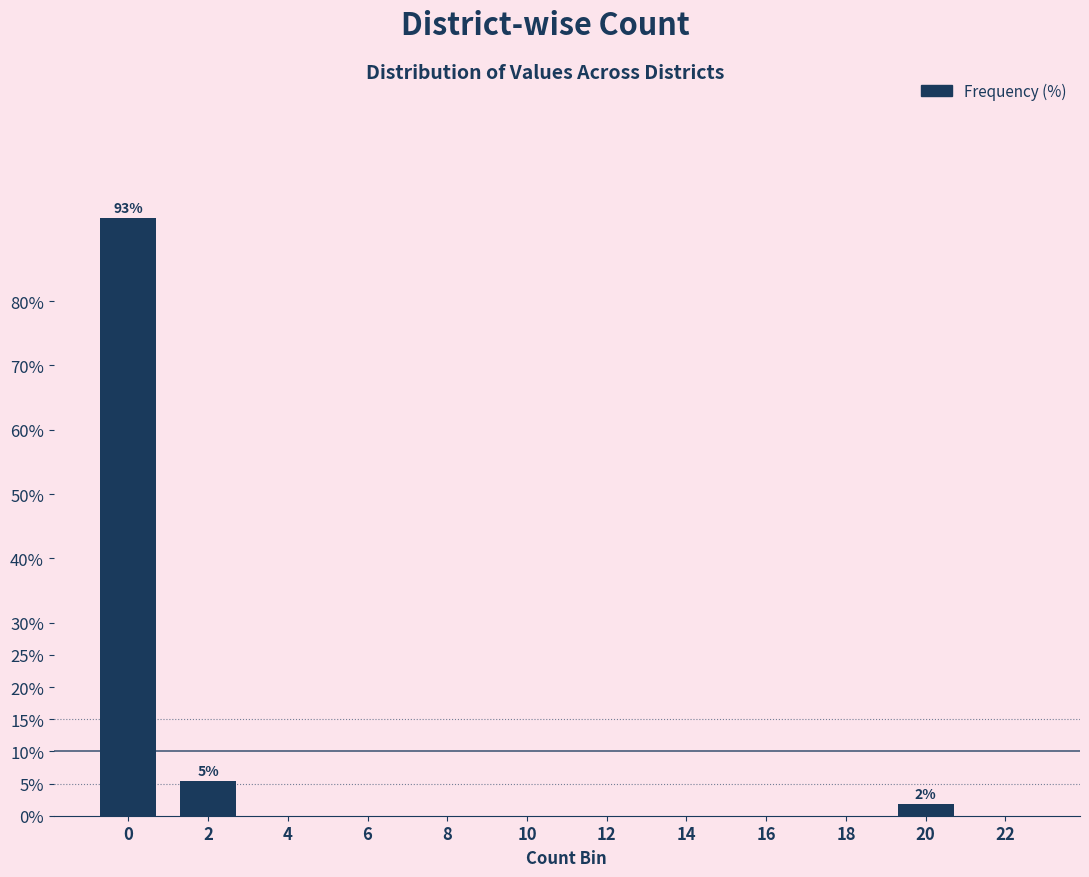

Reading right to left, transcribe all the data shown in this chart.

22=0.0	20=1.8	18=0.0	16=0.0	14=0.0	12=0.0	10=0.0	8=0.0	6=0.0	4=0.0	2=5.4	0=92.9